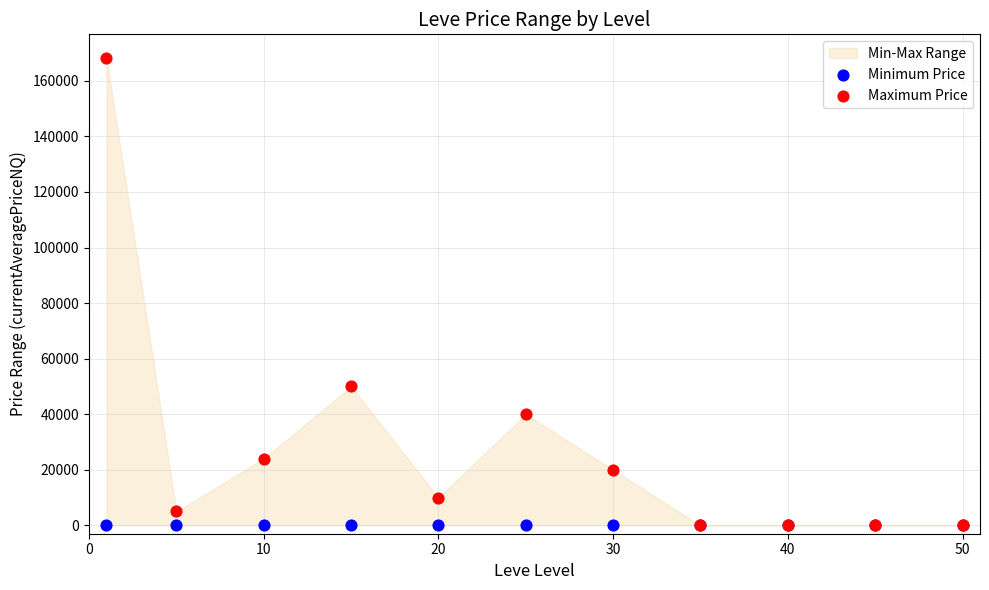

In the Maximum Price series, what Y value is closest to 84165?

50000